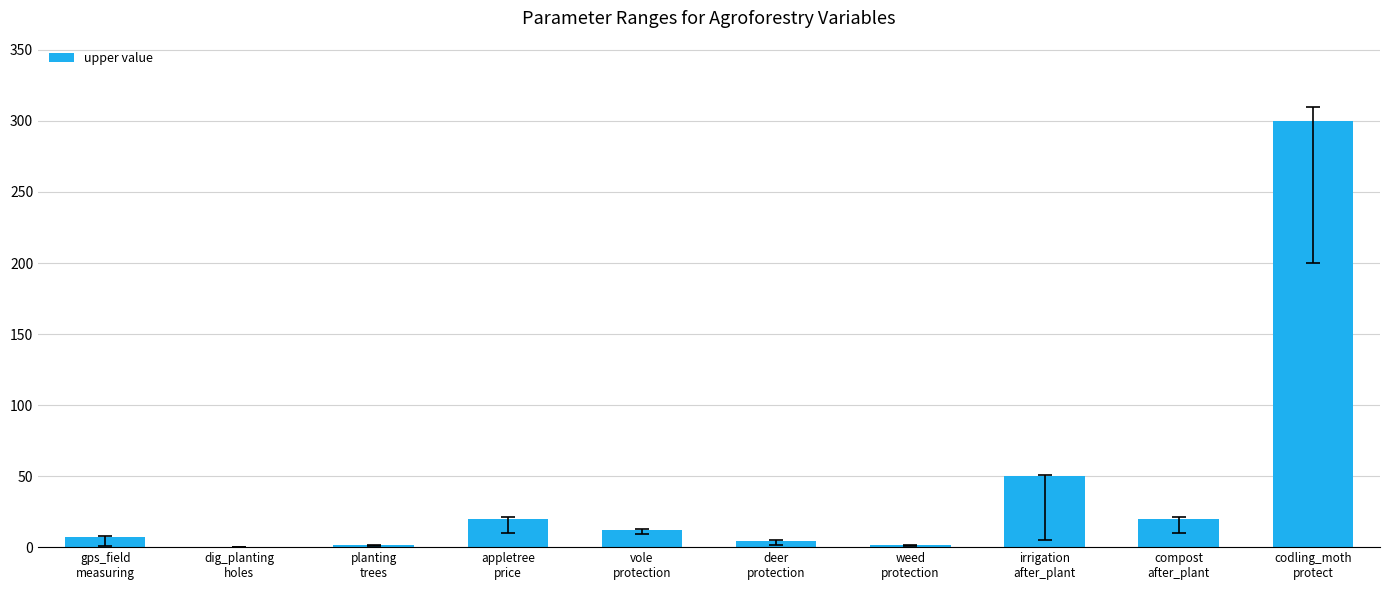

What is the greatest value displayed?

300.0